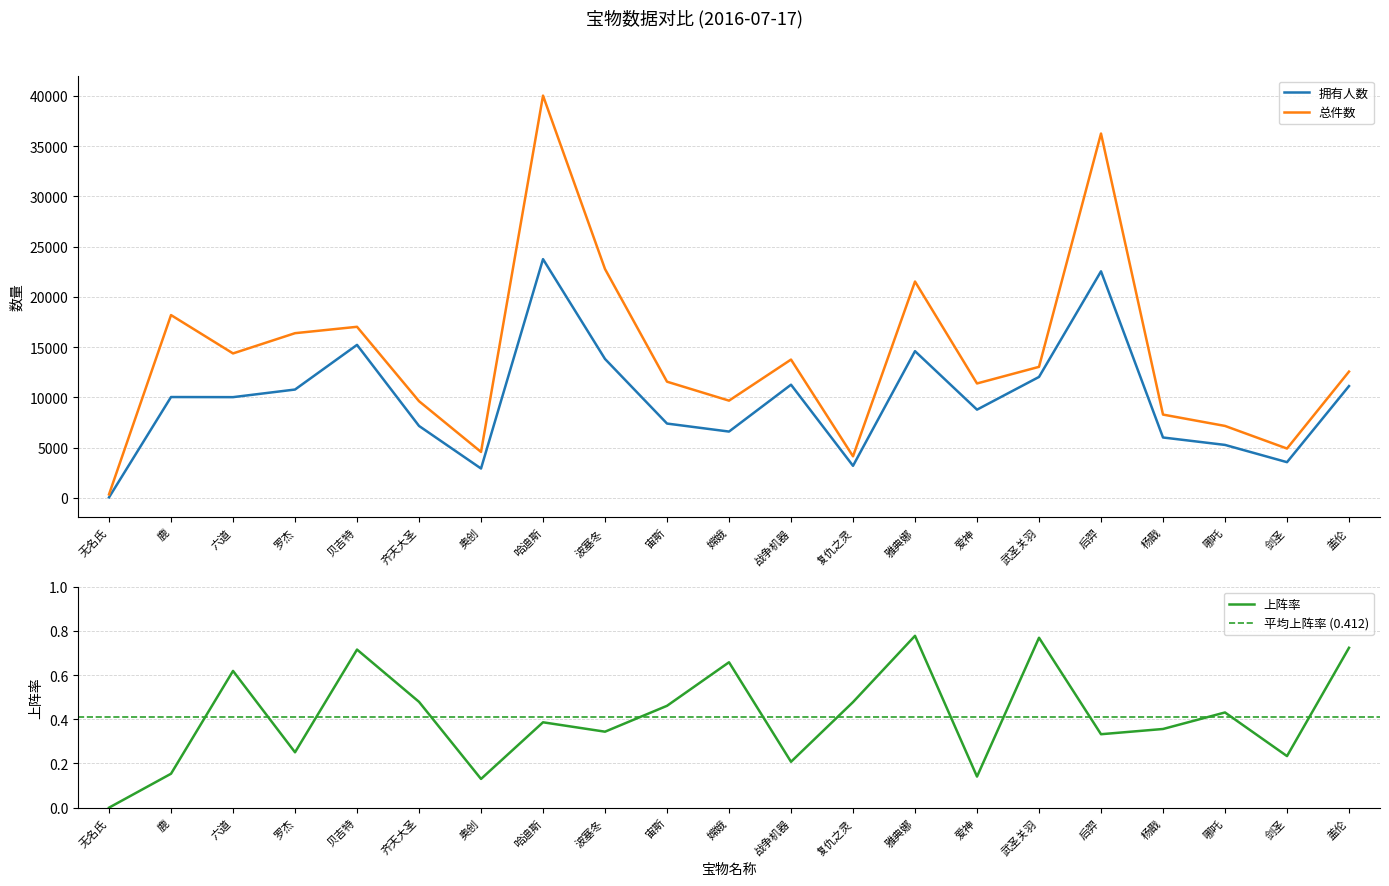

What is the sum of the 总件数 values at 鹿 and 哈迪斯?

58199